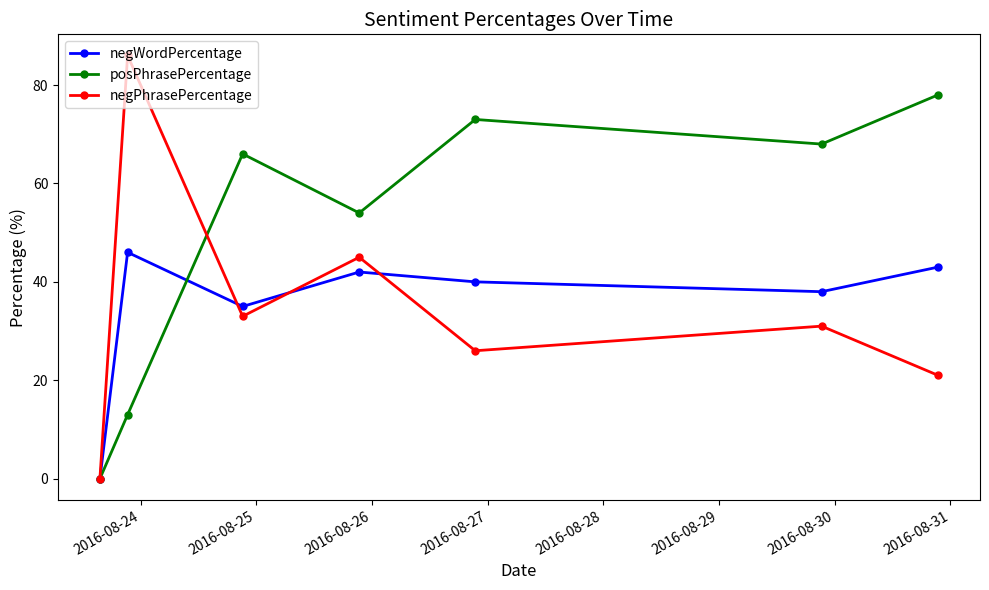

Rank the series by their maximum value, from lowest to highest.

negWordPercentage, posPhrasePercentage, negPhrasePercentage